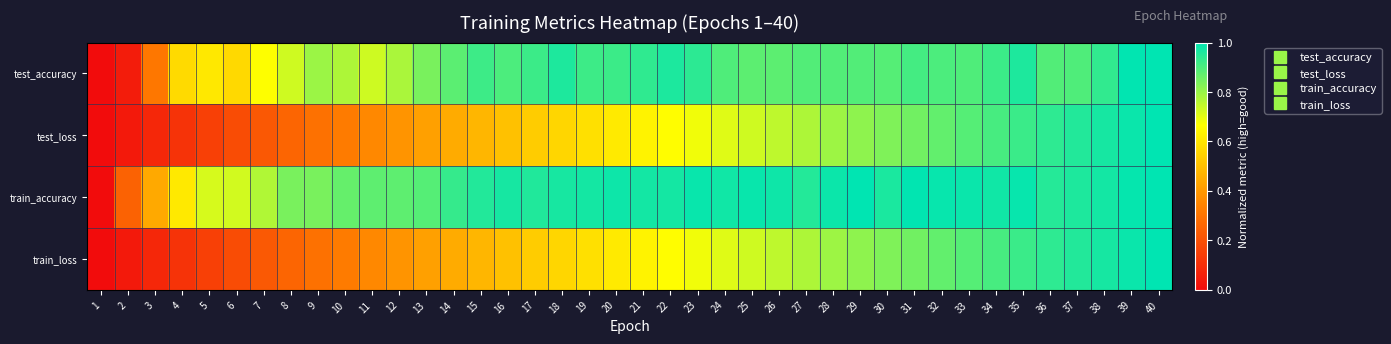

Rank the series at 12 from lowest to highest value.

test_loss, train_loss, test_accuracy, train_accuracy